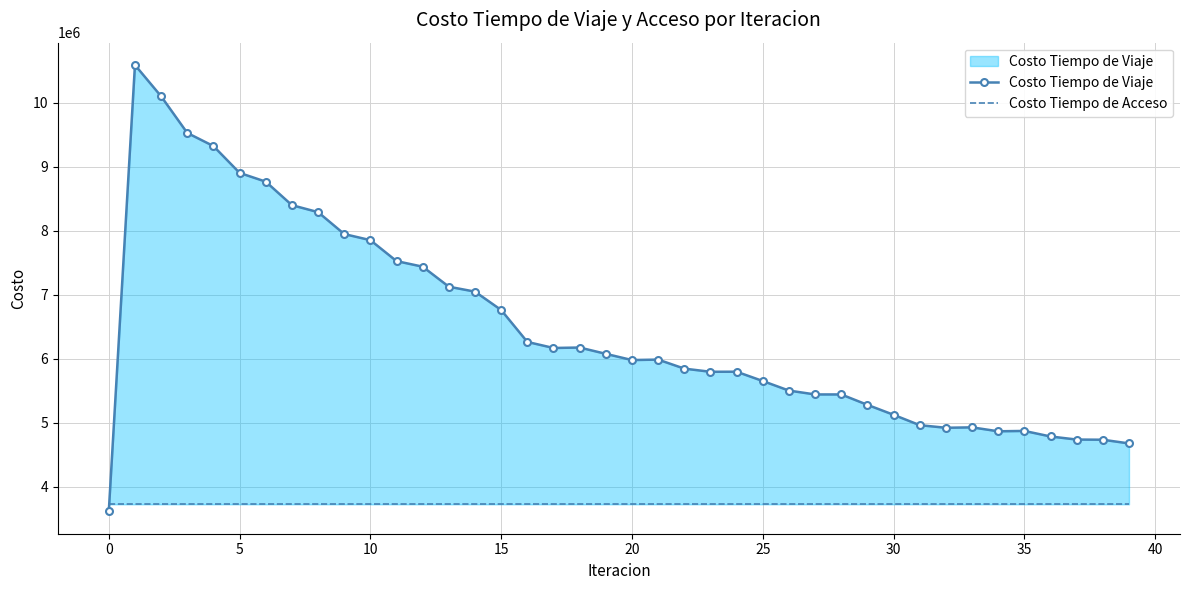

Reading right to left, transcribe all the data shown in this chart.

Costo Tiempo de Viaje: 4674229.6	4732157.8	4734757.1	4782931.7	4869703.8	4864004.0	4925522.6	4918912.7	4959724.5	5121953.1	5277429.5	5439867.6	5439974.0	5500231.6	5649778.6	5795186.9	5794223.4	5843471.6	5984547.3	5977380.4	6074601.7	6173077.3	6166111.2	6260730.1	6759419.2	7046652.0	7123641.1	7436748.6	7523910.8	7851487.1	7946995.4	8289393.3	8398487.7	8765790.6	8902743.9	9322004.6	9527215.8	10099979.7	10589301.4	3611785.8
Costo Tiempo de Acceso: 3722987.4	3722987.4	3722987.4	3722987.4	3722987.4	3722987.4	3722987.4	3722987.4	3722987.4	3722987.4	3722987.4	3722987.4	3722987.4	3722987.4	3722987.4	3722987.4	3722987.4	3722987.4	3722987.4	3722987.4	3722987.4	3722987.4	3722987.4	3722987.4	3722987.4	3722987.4	3722987.4	3722987.4	3722987.4	3722987.4	3722987.4	3722987.4	3722987.4	3722987.4	3722987.4	3722987.4	3722987.4	3722987.4	3722987.4	3722987.4